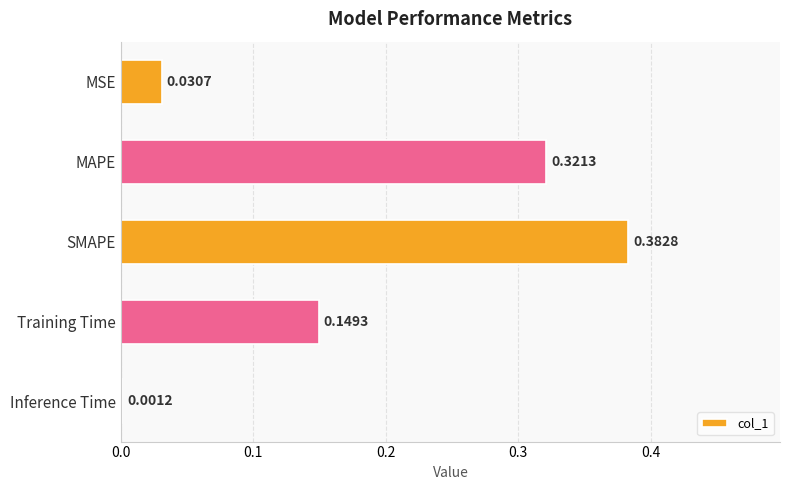

What is the sum of all values?

0.9